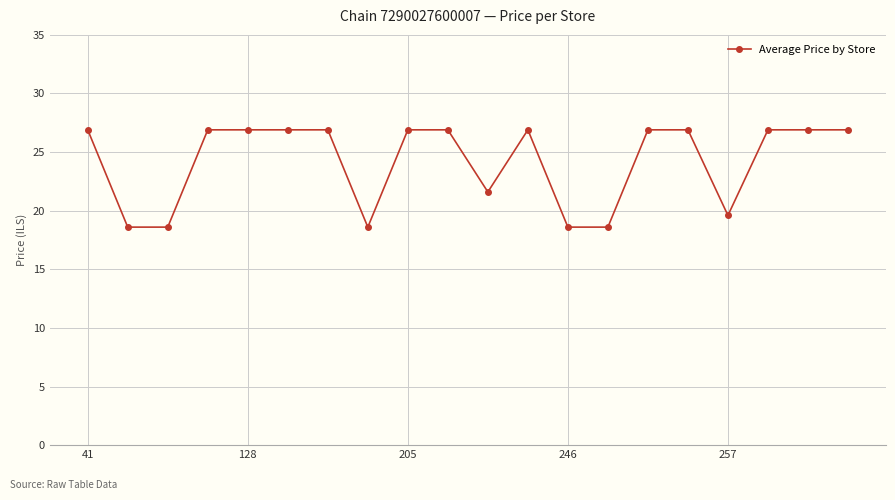

Count the number of data series in this chart.

1